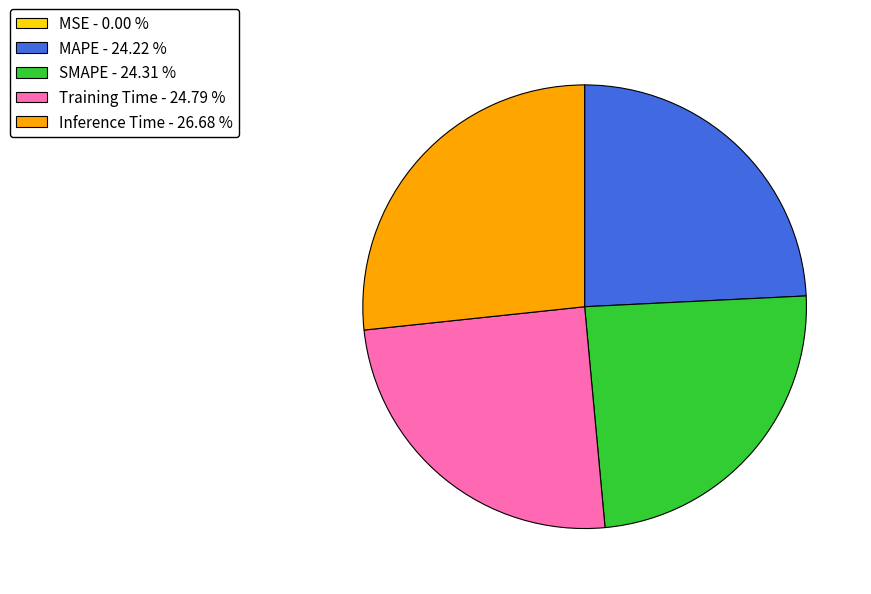

Do MAPE - 24.22 % and Training Time - 24.79 % together represent more than half of the pie?

No